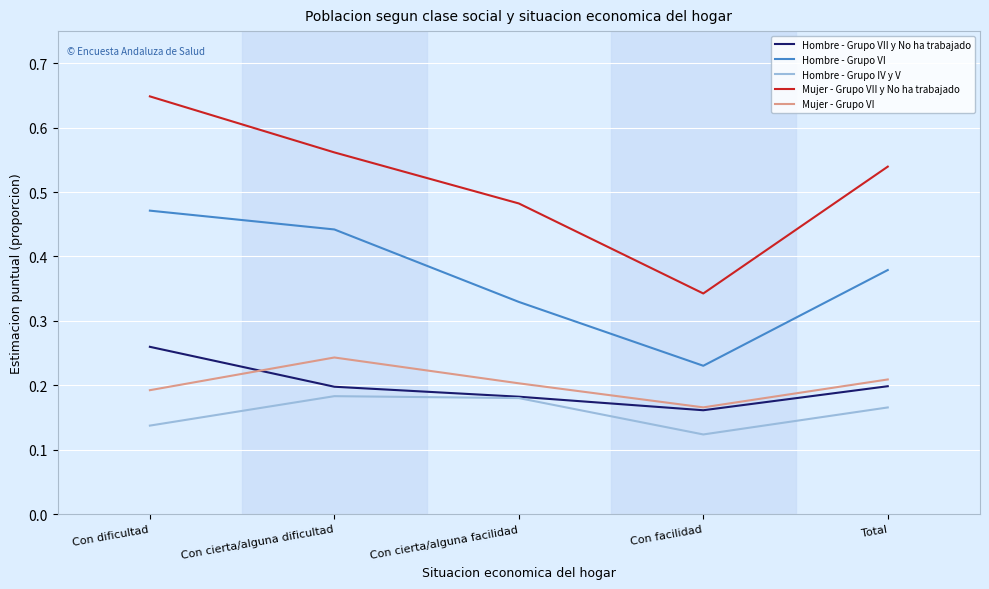

Which series has the largest range (max minus min)?

Mujer - Grupo VII y No ha trabajado